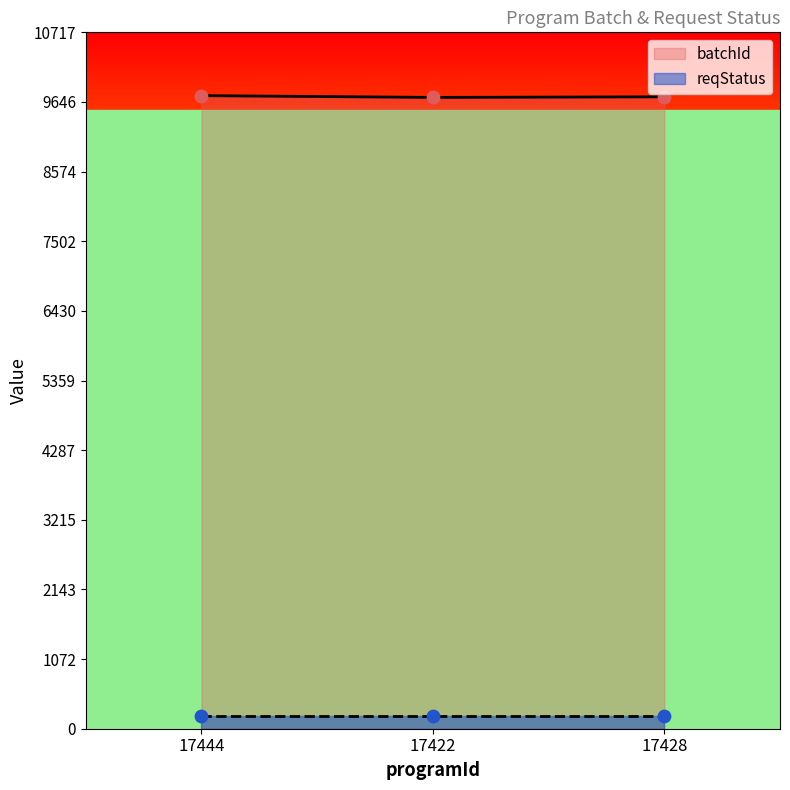

What is the change in value from 17444 to 17422?

-27